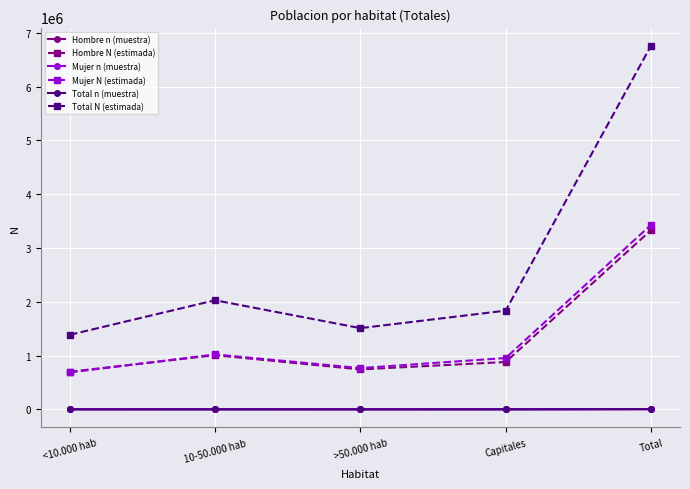

True or false: Hombre n (muestra) and Total N (estimada) cross at least once.

False